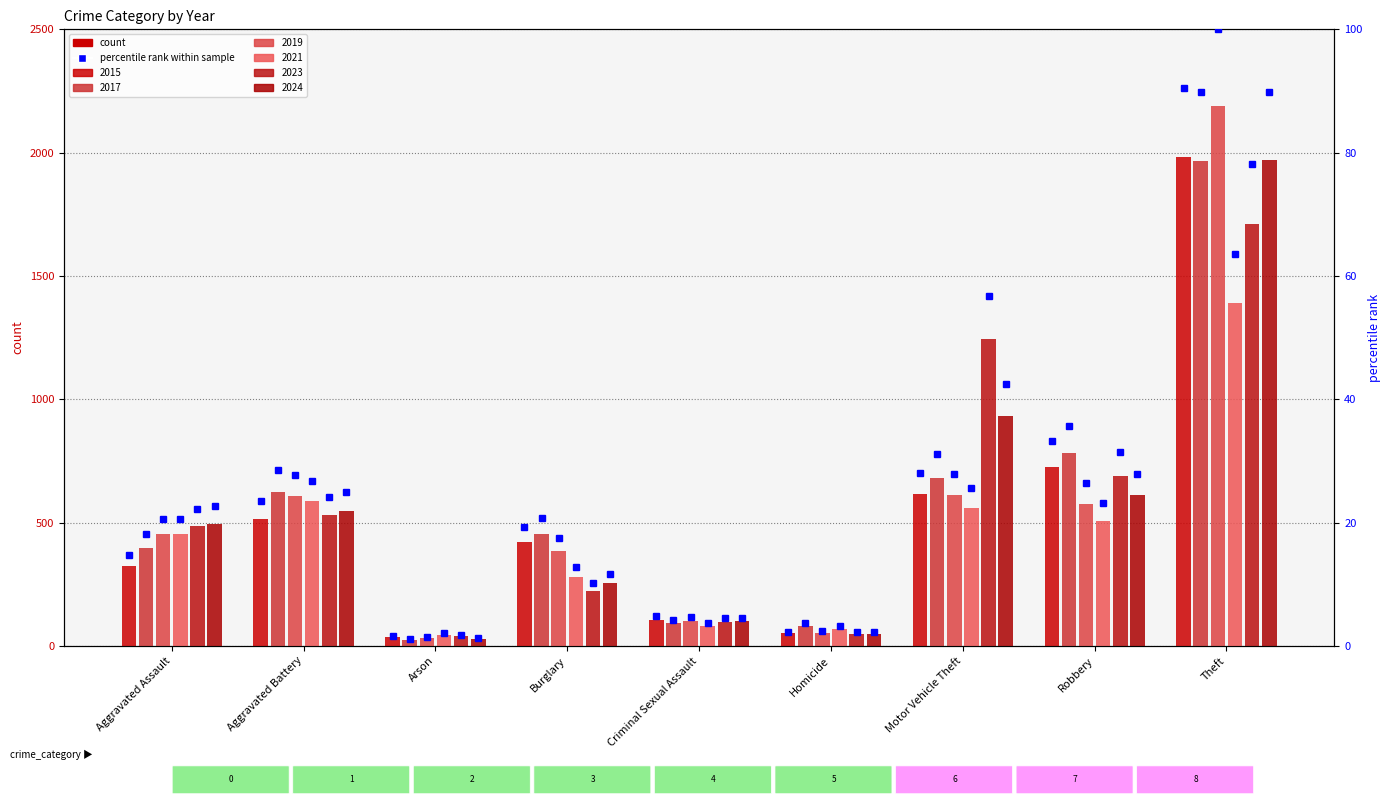

Reading left to right, list all the values displayed in this chart.

2015: Aggravated Assault=323	Aggravated Battery=515	Arson=35	Burglary=421	Criminal Sexual Assault=105	Homicide=50	Motor Vehicle Theft=614	Robbery=726	Theft=1981
2017: Aggravated Assault=396	Aggravated Battery=623	Arson=23	Burglary=453	Criminal Sexual Assault=91	Homicide=82	Motor Vehicle Theft=680	Robbery=780	Theft=1968
2019: Aggravated Assault=452	Aggravated Battery=608	Arson=32	Burglary=383	Criminal Sexual Assault=102	Homicide=53	Motor Vehicle Theft=611	Robbery=577	Theft=2190
2021: Aggravated Assault=452	Aggravated Battery=587	Arson=44	Burglary=280	Criminal Sexual Assault=81	Homicide=69	Motor Vehicle Theft=560	Robbery=506	Theft=1392
2023: Aggravated Assault=486	Aggravated Battery=529	Arson=39	Burglary=223	Criminal Sexual Assault=98	Homicide=48	Motor Vehicle Theft=1244	Robbery=687	Theft=1711
2024: Aggravated Assault=495	Aggravated Battery=545	Arson=28	Burglary=256	Criminal Sexual Assault=100	Homicide=48	Motor Vehicle Theft=931	Robbery=610	Theft=1969